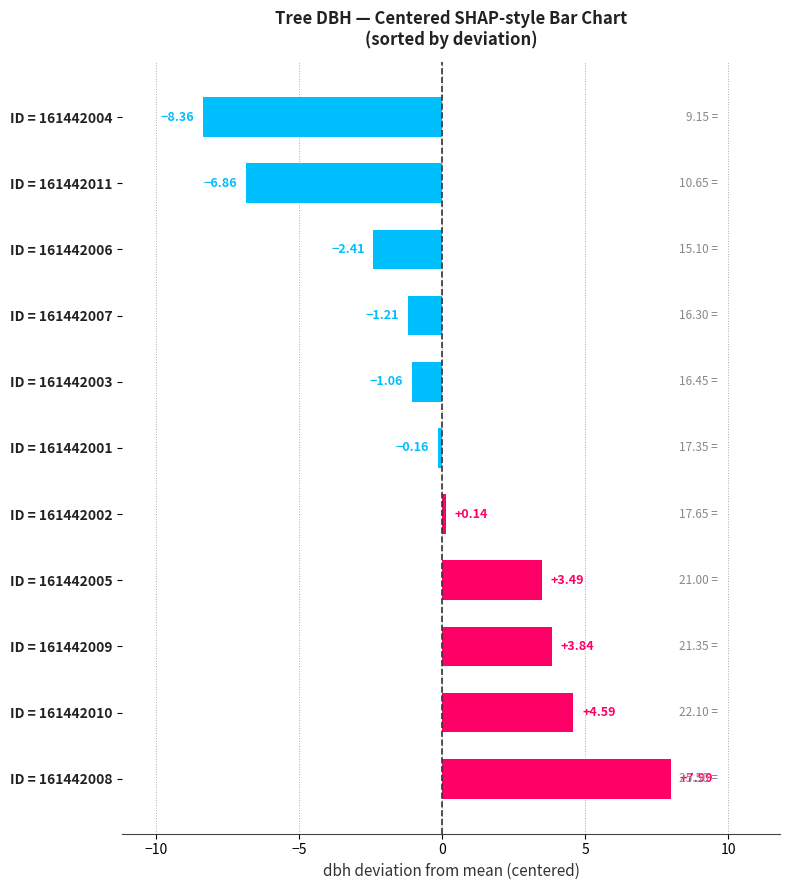

Between ID = 161442008 and ID = 161442009, which is larger?

ID = 161442008